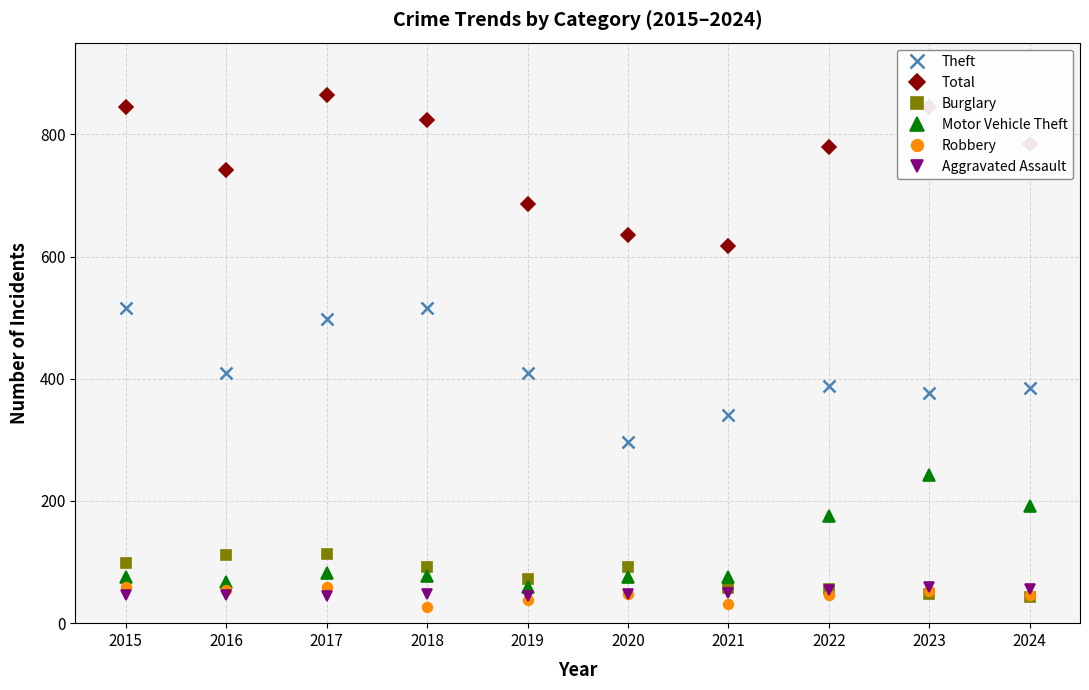

True or false: Burglary and Motor Vehicle Theft cross at least once.

True